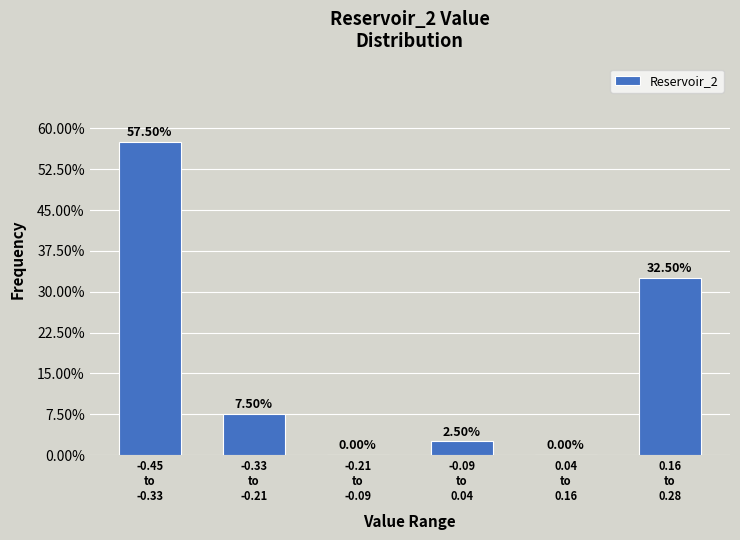

What is the sum of all values?

100.0